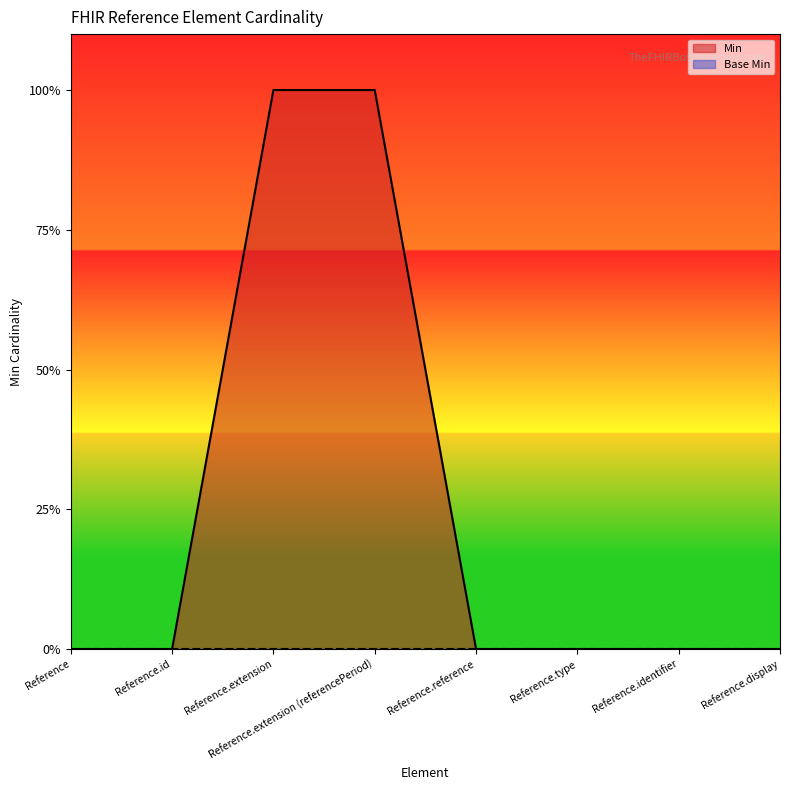

List the labels in order of value, largest first.

Reference.extension, Reference.extension (referencePeriod), Reference, Reference.id, Reference.reference, Reference.type, Reference.identifier, Reference.display